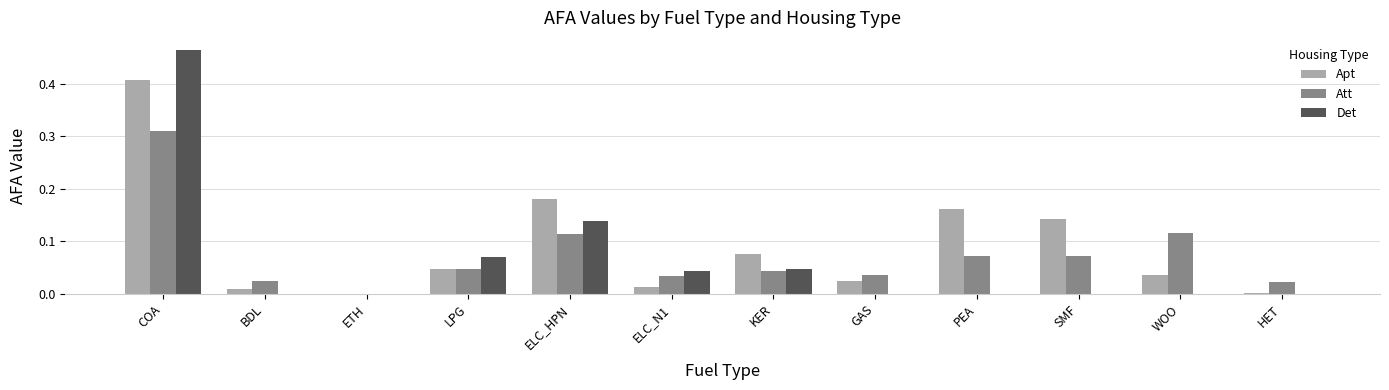

The Det series shows 0.0 at ETH. True or false?

True